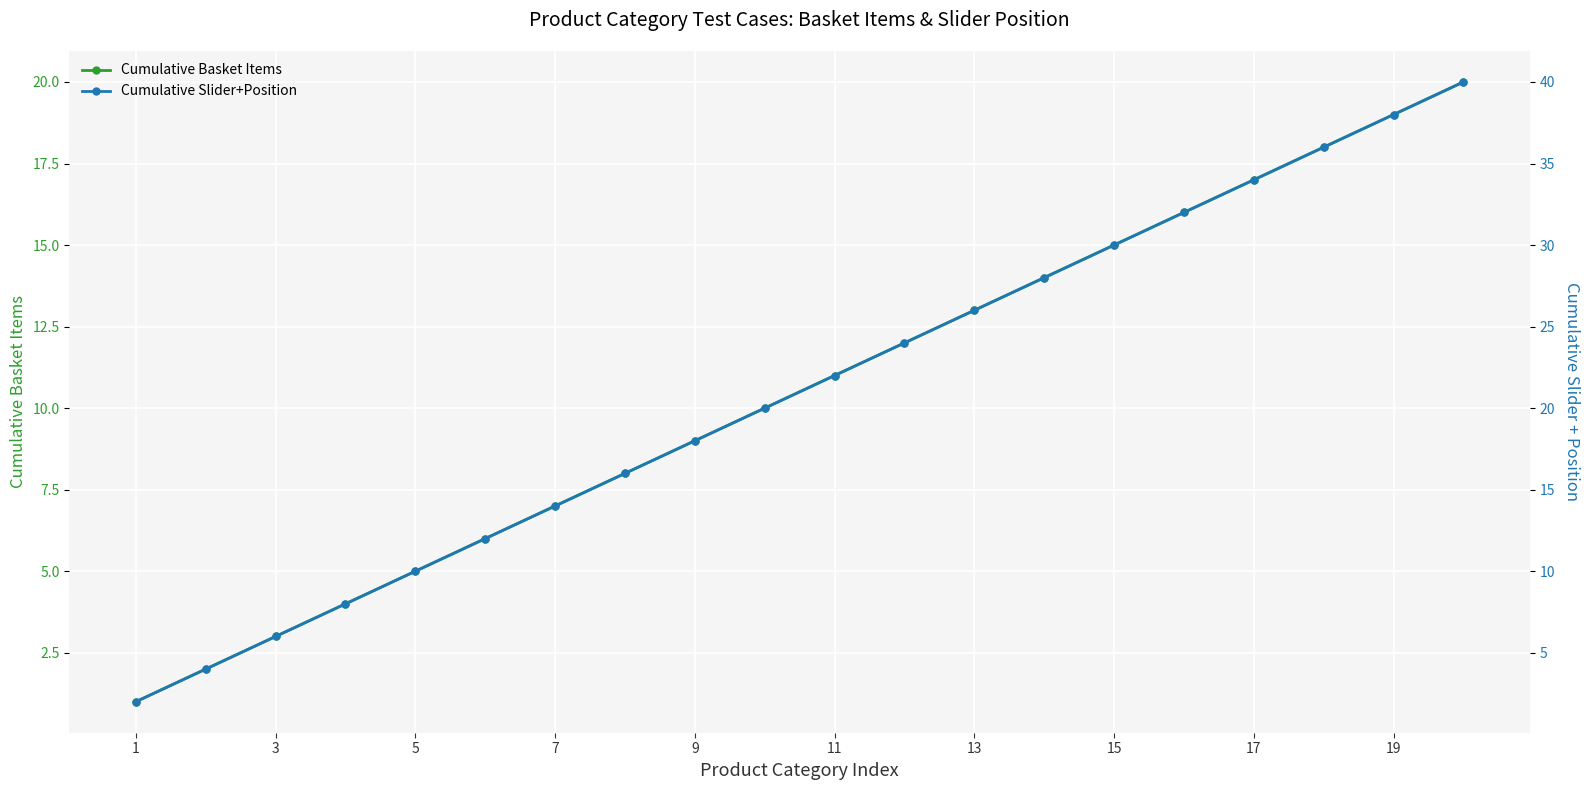

Which series has the widest spread of values?

Cumulative Slider+Position